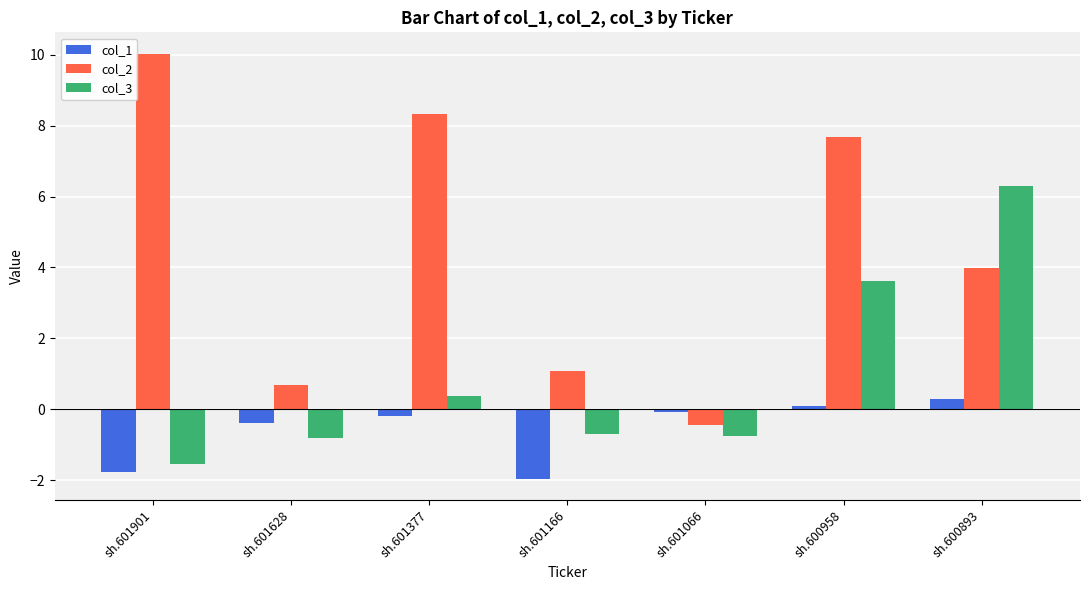

What value does the col_1 series have at sh.601166?

-2.0